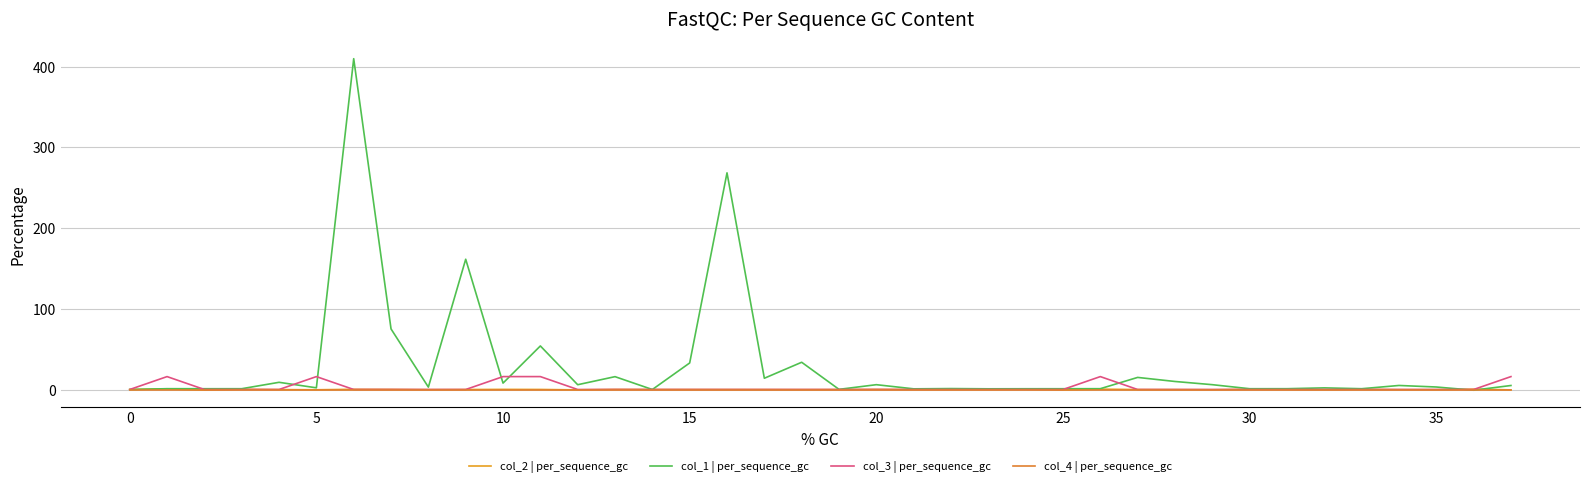

At how many categories does at least one series exceed 330?

1